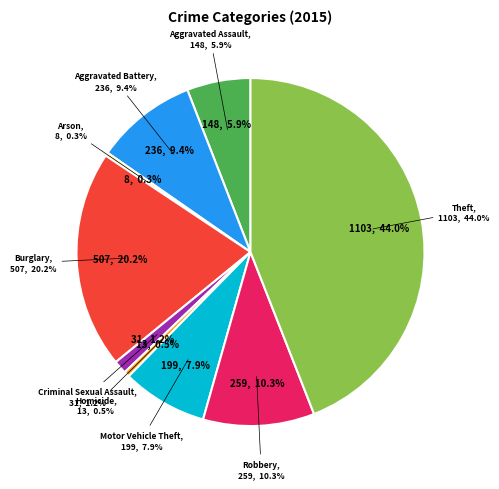

The Robbery slice represents 19% of the pie. True or false?

False